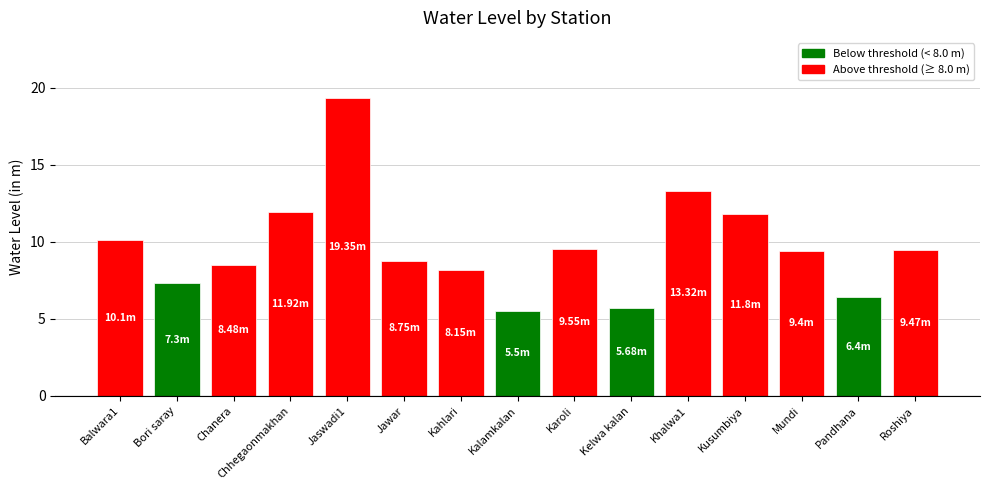

What is the sum of all values?

145.2